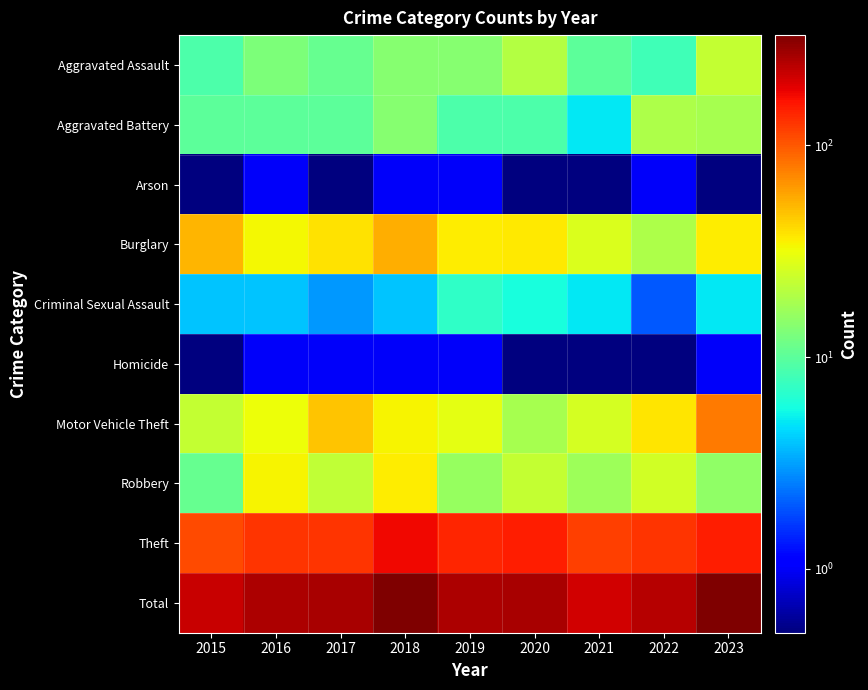

At which category is the sum across all series the highest?

2018